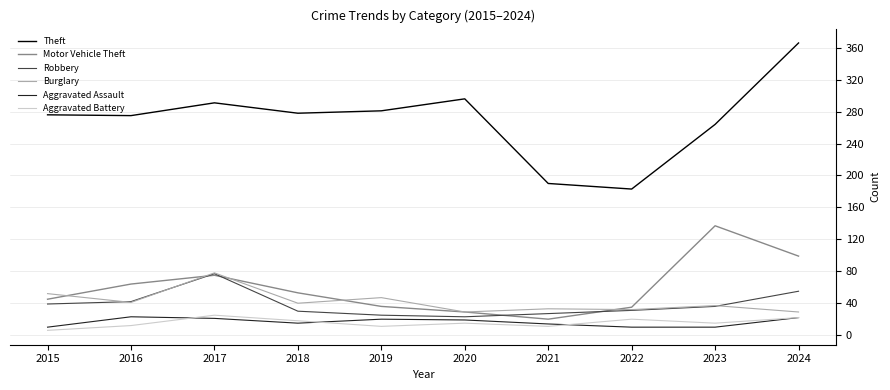

The Aggravated Battery series shows 22 at 2024. True or false?

True